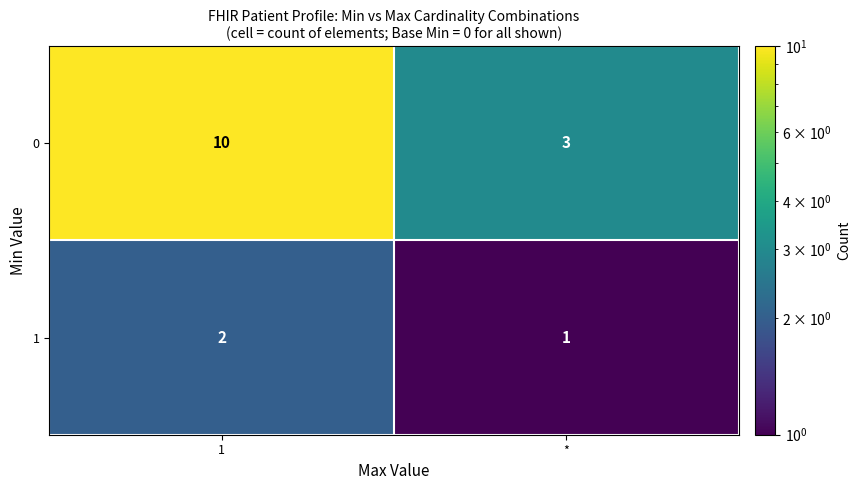

Rank the series at * from highest to lowest value.

0, 1